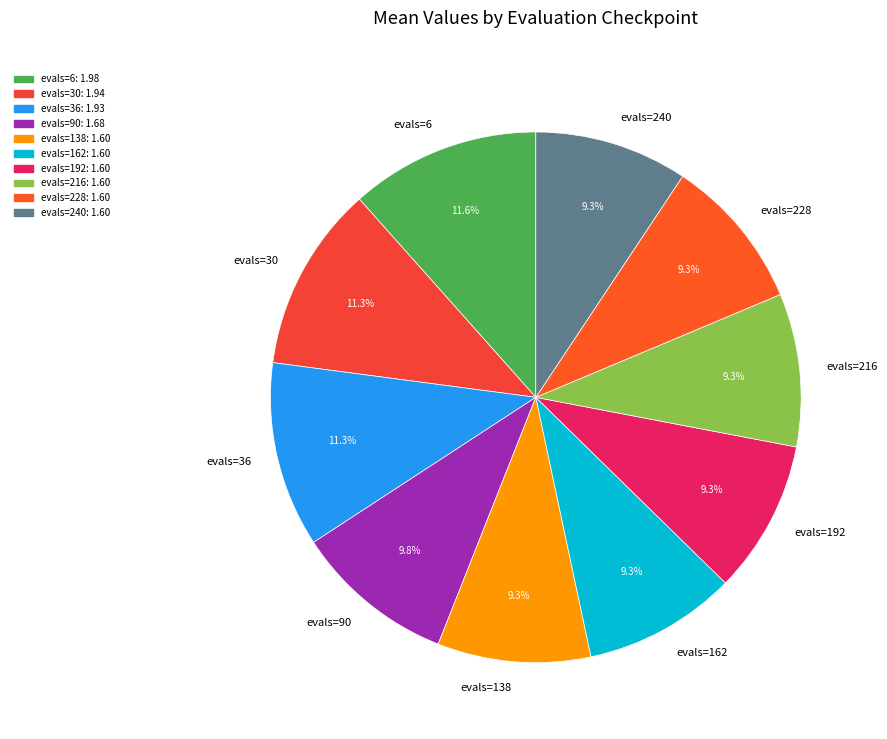

What portion of the pie excludes evals=30?

88.7%